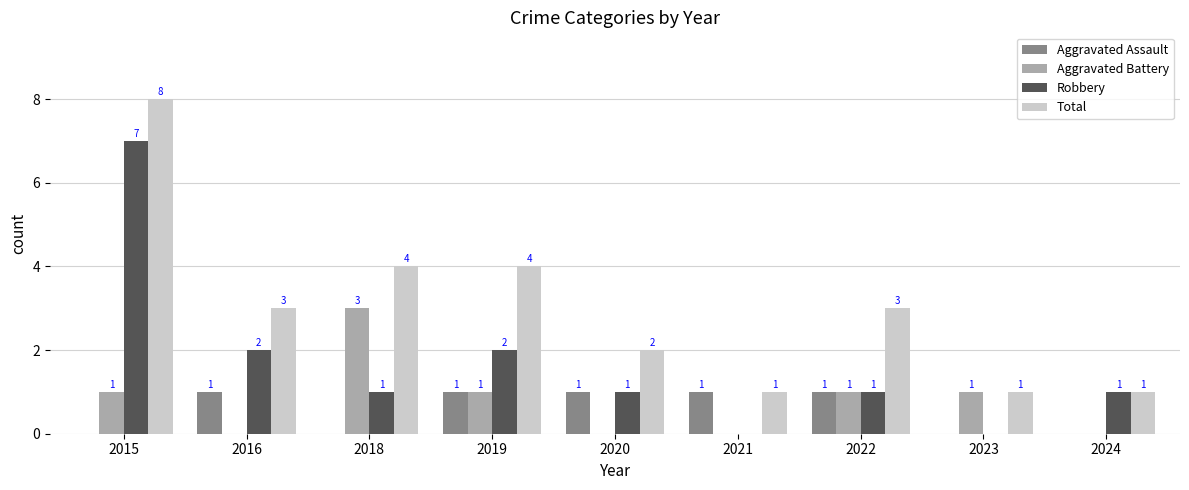

At which label does Total first exceed 3?

2015